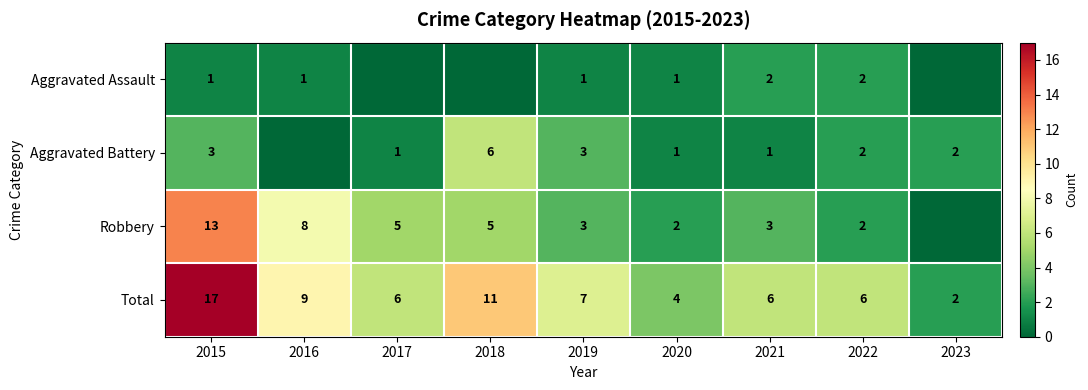

The Robbery series shows 8 at 2016. True or false?

True